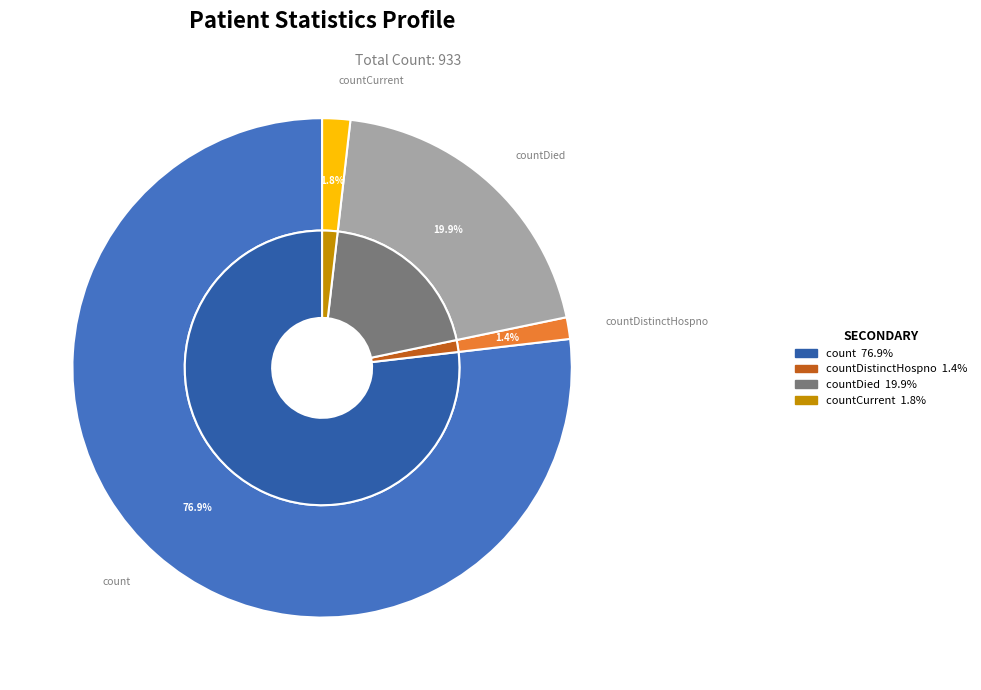

Which has a higher value, count or countDistinctHospno?

count